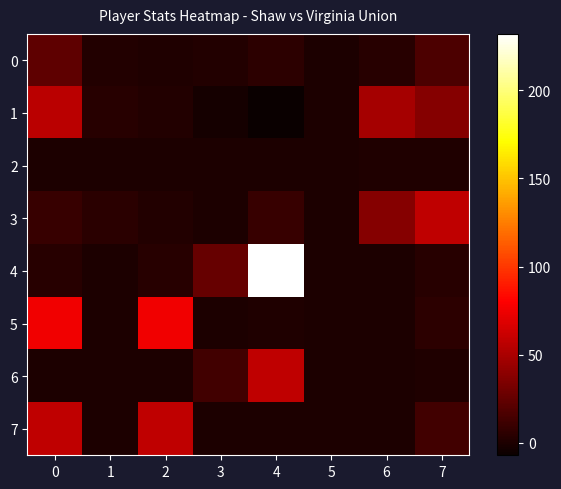

At which category is the sum across all series the highest?

4